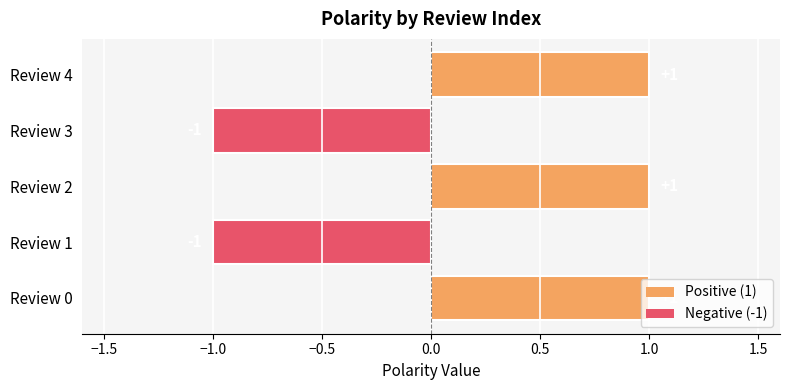

Between Review 0 and Review 3, which is larger?

Review 0